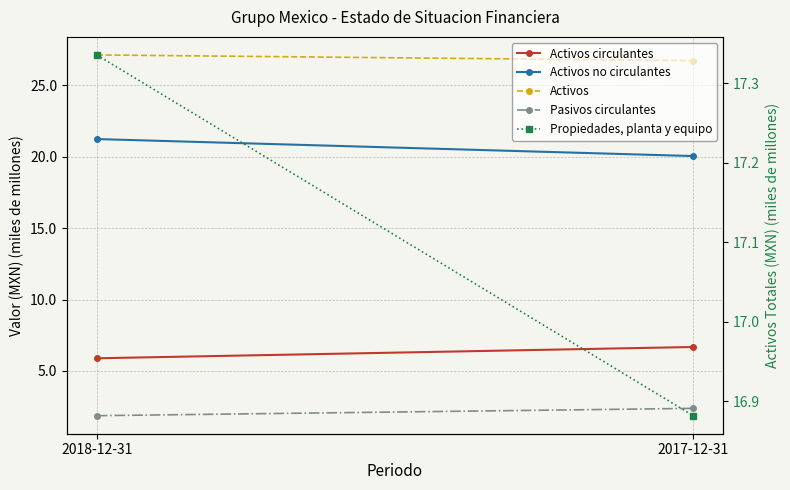

Count the Propiedades, planta y equipo values in the range 16 to 17.

1